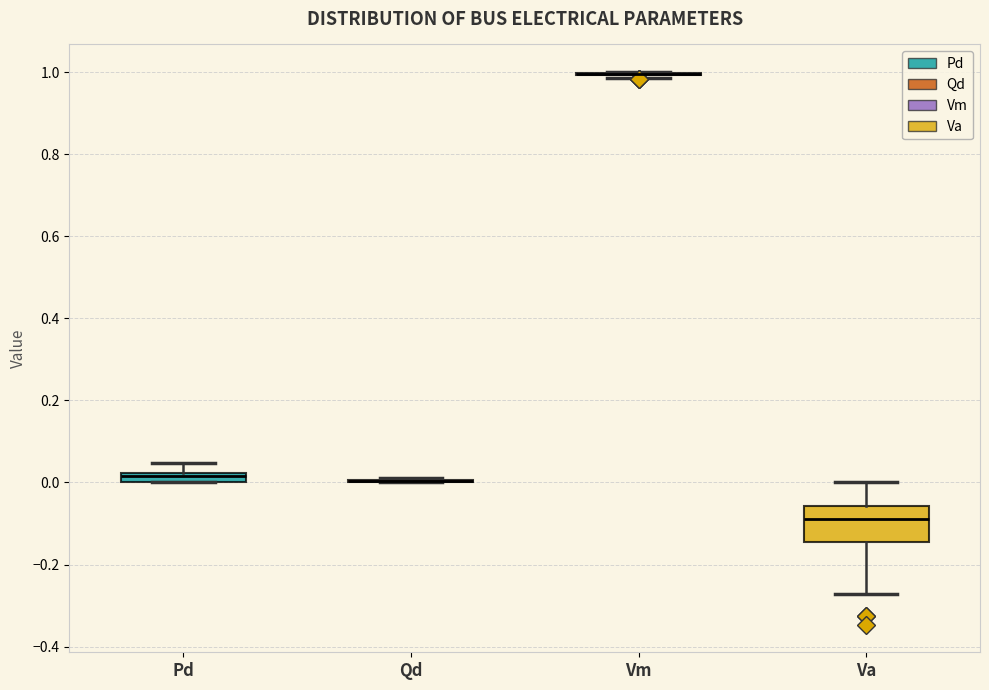

Where is the upper edge of the box for Pd on the y-axis? The values are not printed on the chart, so give them approximately, as read against the axis.

0.02